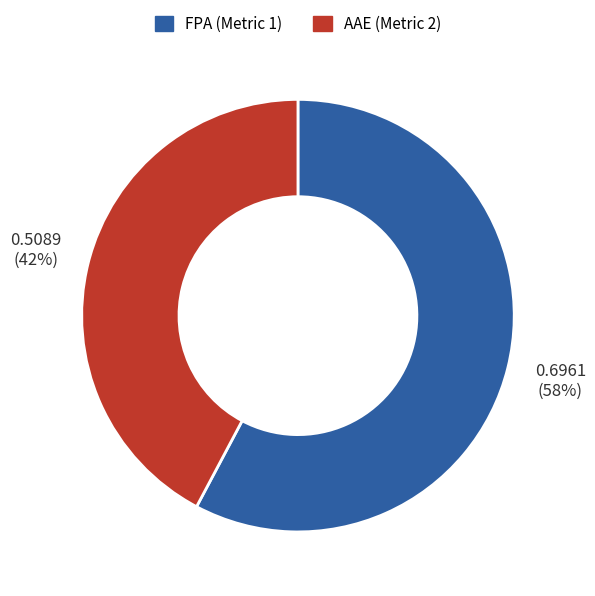

To the nearest percent, what is the average slice percentage?

50%